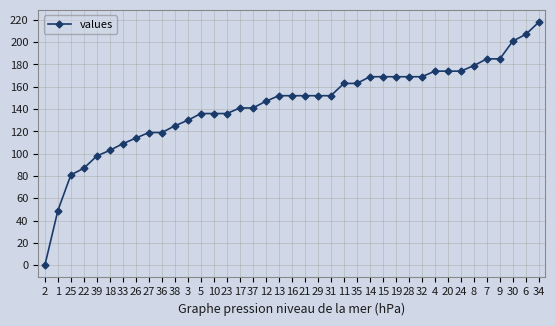

What is the greatest value displayed?

218